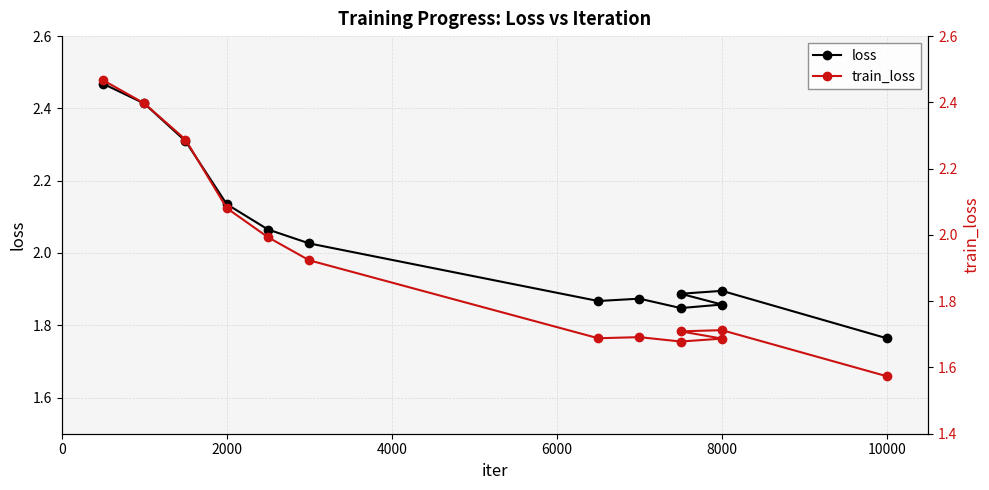

In train_loss, how many points are higher than both neighbors (excluding endpoints)?

2